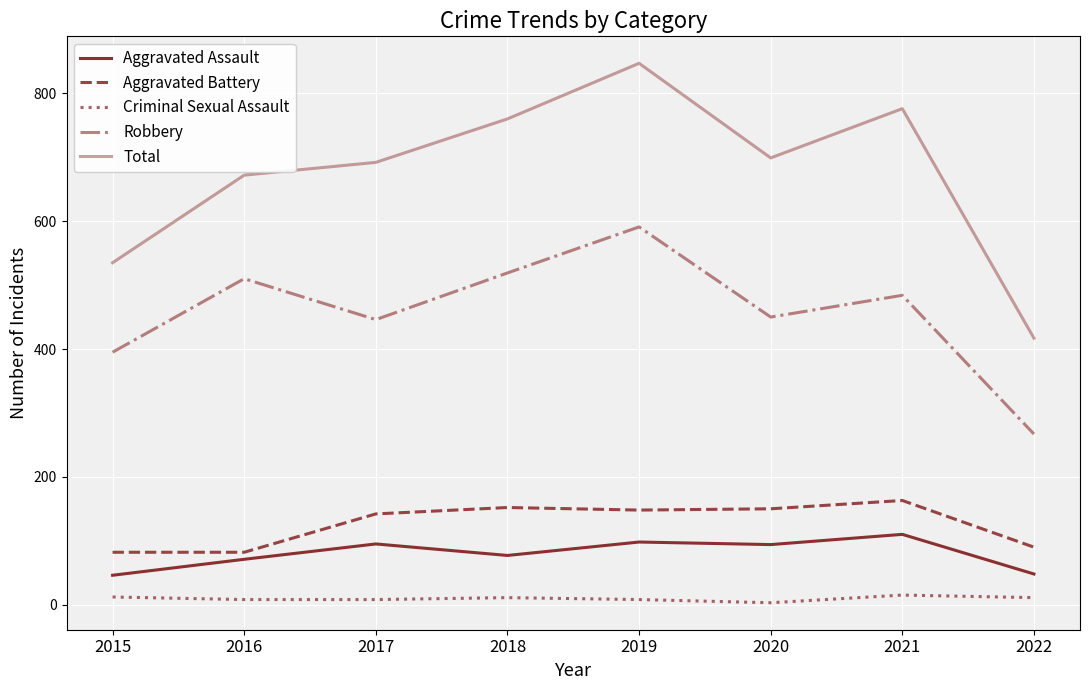

What is the difference between the highest and lowest values at 2021?

761